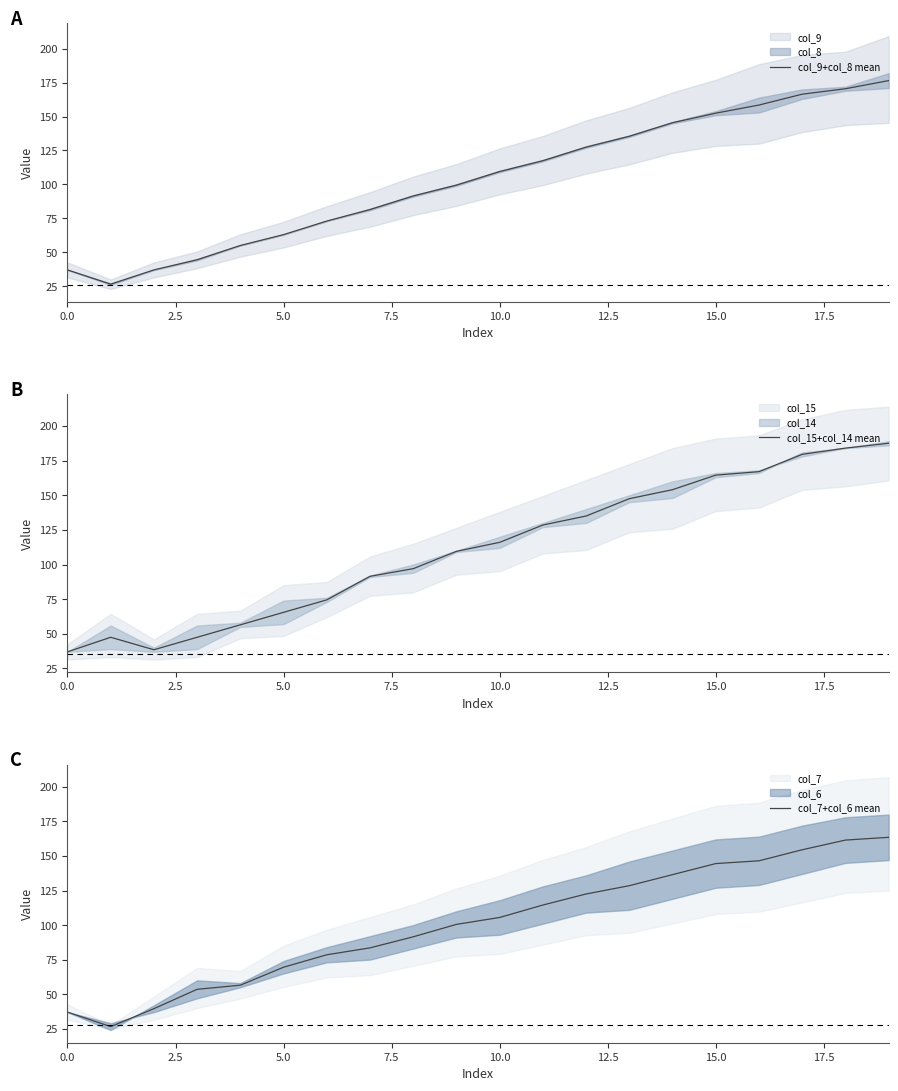

List the series in order of their peak value, lowest first.

col_7+col_6 mean, col_9+col_8 mean, col_15+col_14 mean